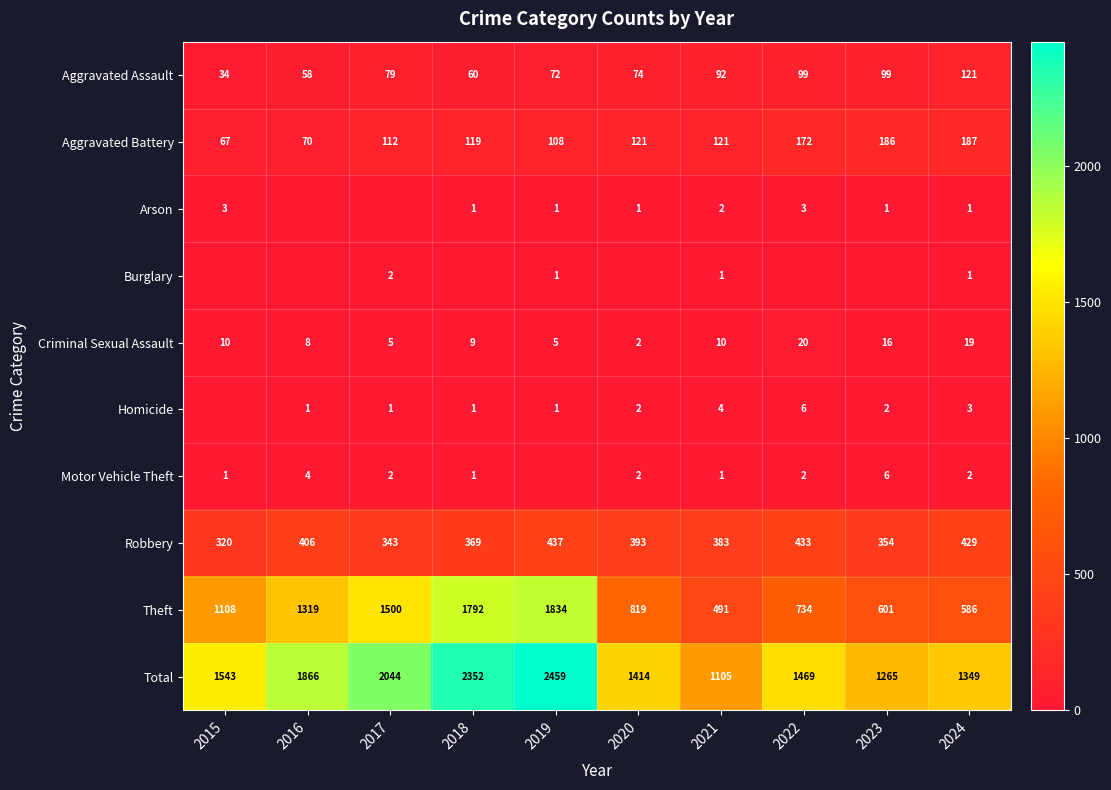

True or false: Total has a value of 3232 at 2016.

False